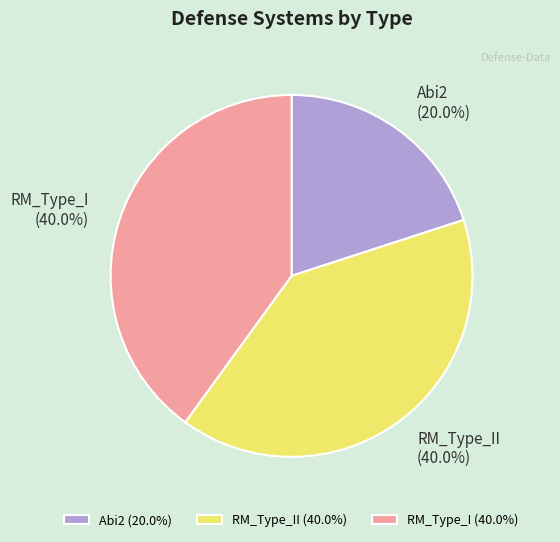

How many segments does this pie chart have?

3